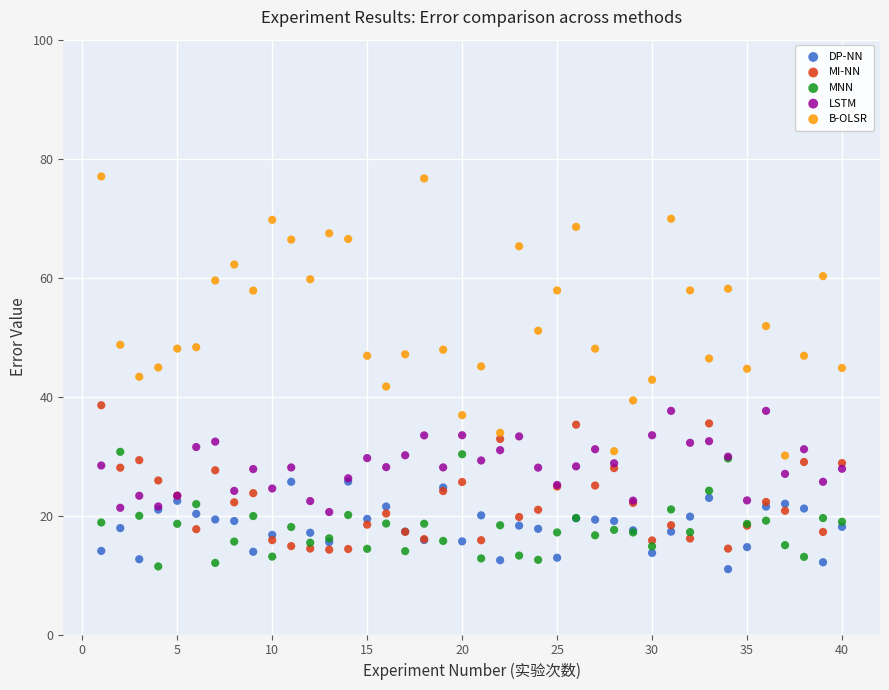

What are all the series names shown in the legend?

DP-NN, MI-NN, MNN, LSTM, B-OLSR